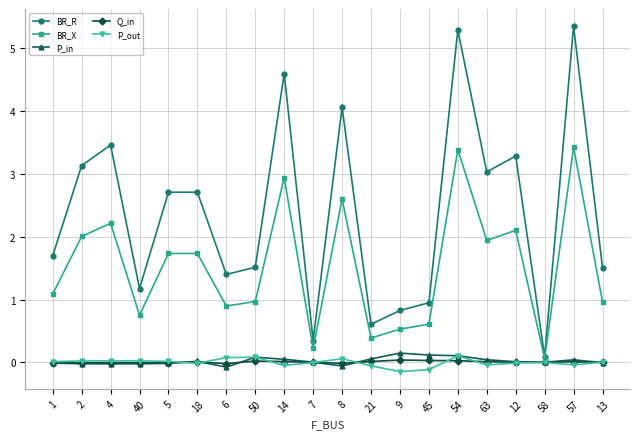

What is the difference between the maximum and second lowest values in the P_in series?

0.2